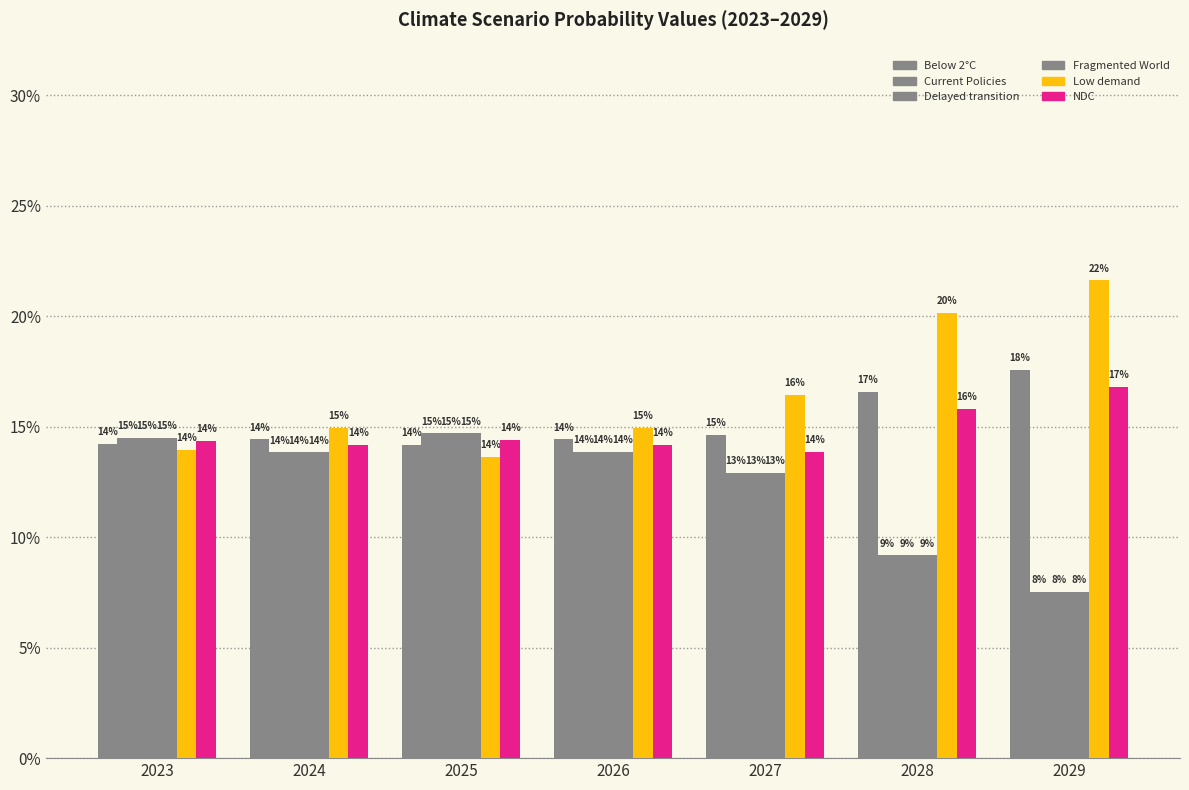

Count the number of data series in this chart.

6